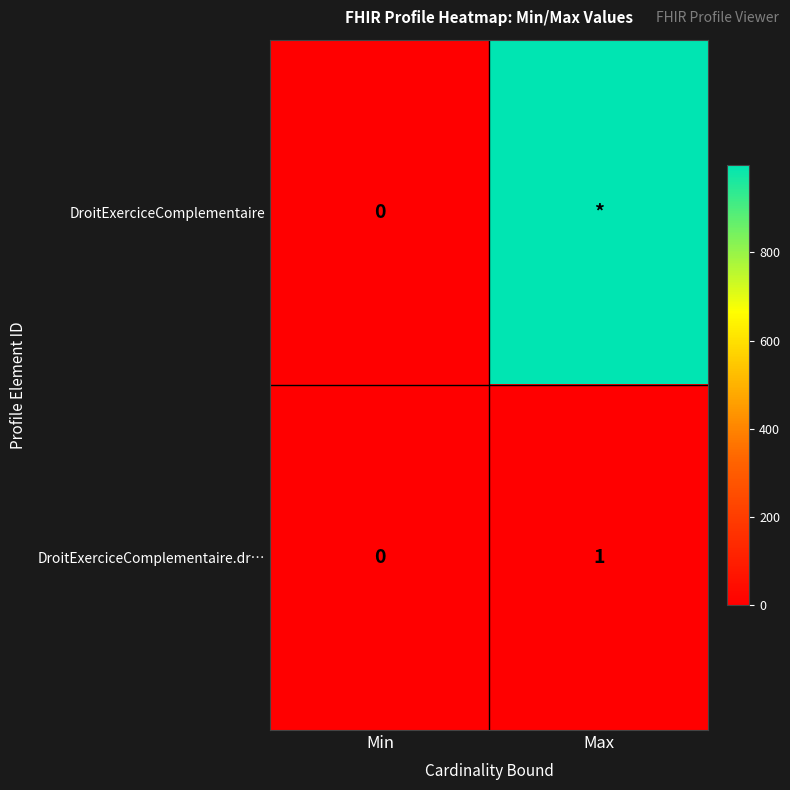

Is the value of DroitExerciceComplementaire at Min greater than the value of DroitExerciceComplementaire.dr… at Max?

No